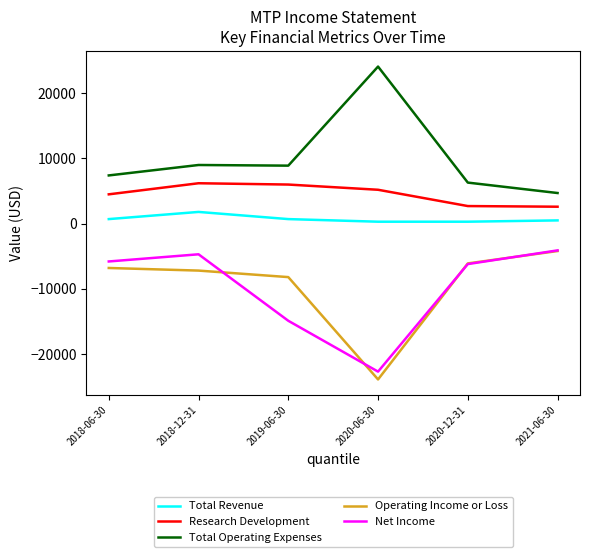

What is the lowest value of the Total Operating Expenses series?

4700